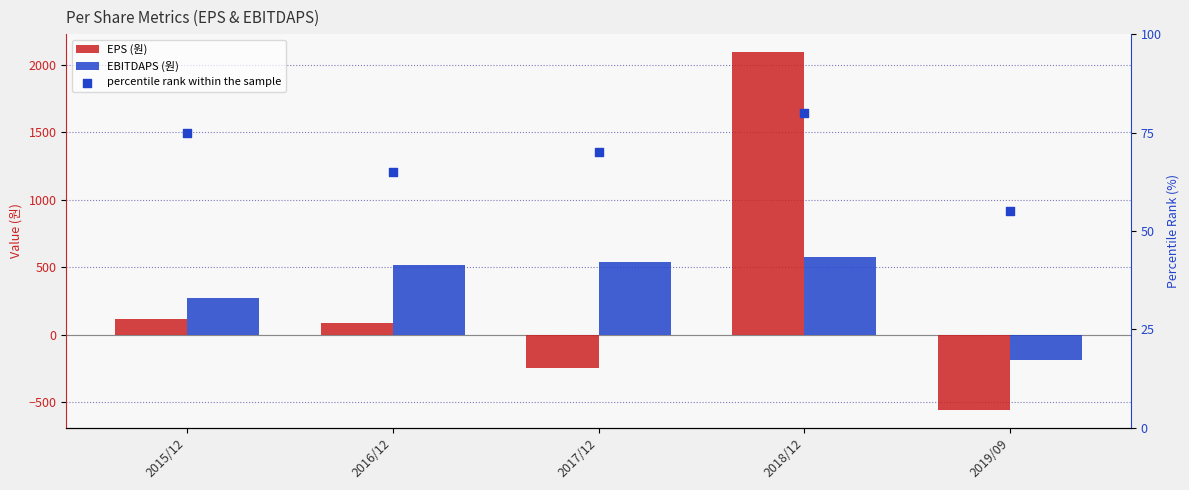

Which series contains the lowest Y value?

EPS (원)